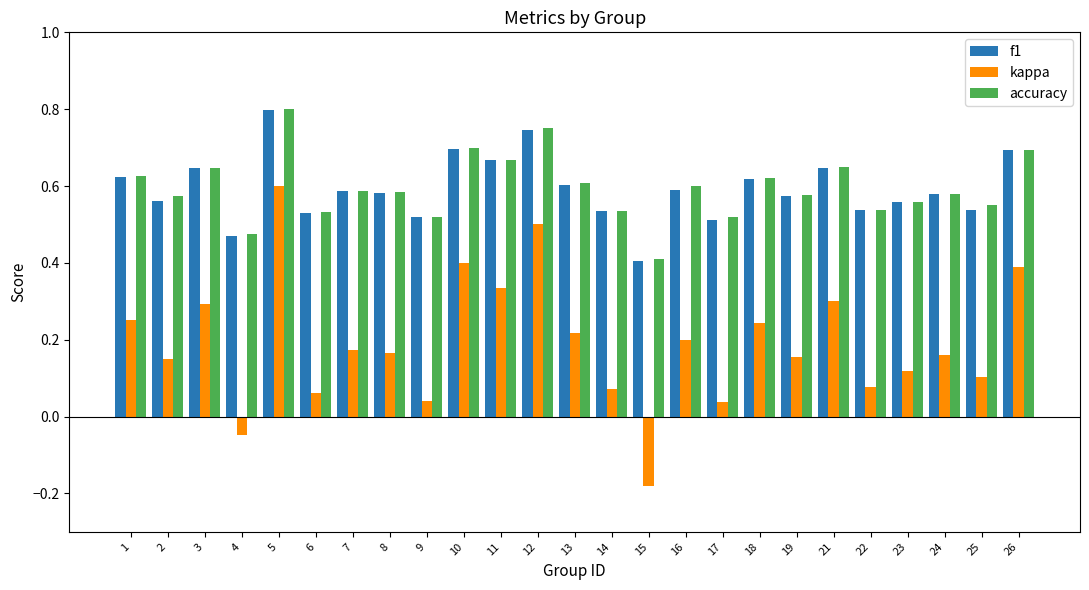

Is it true that accuracy equals 0.7 at 26?

True